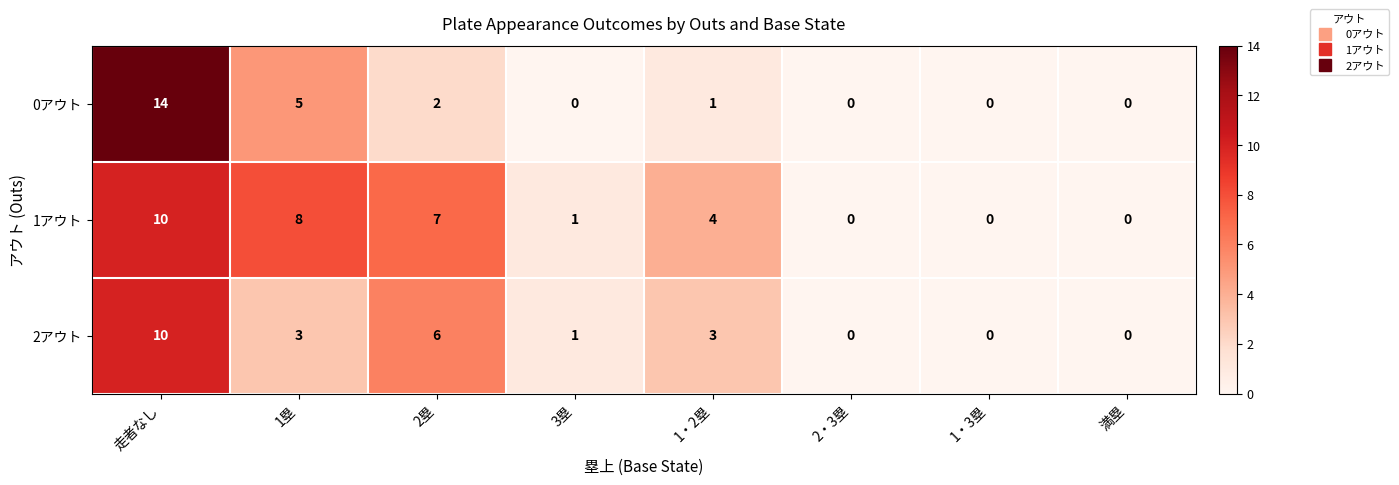

At how many categories does at least one series exceed 11?

1